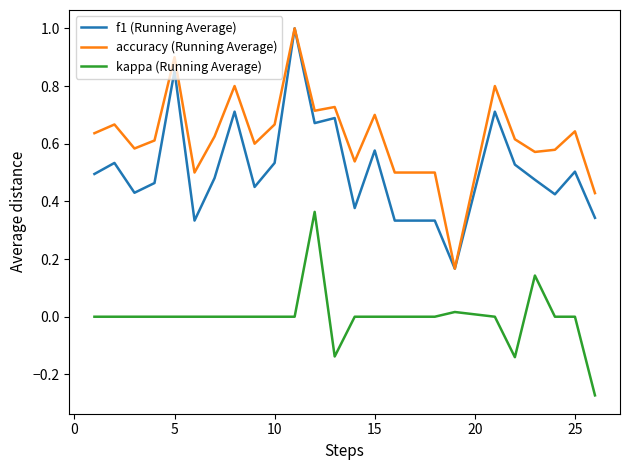

What is the maximum value for accuracy (Running Average)?

1.0